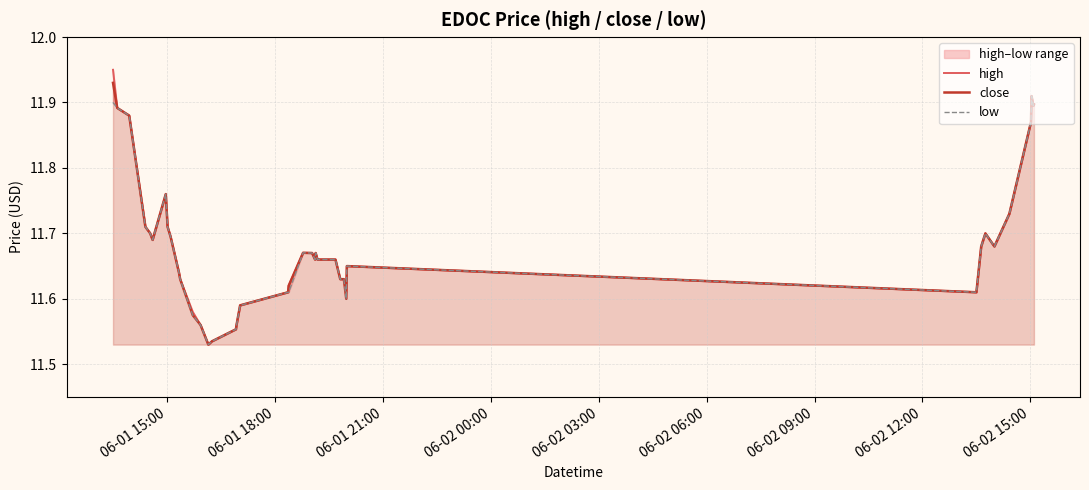

List the series in order of their overall mean, lowest first.

low, close, high